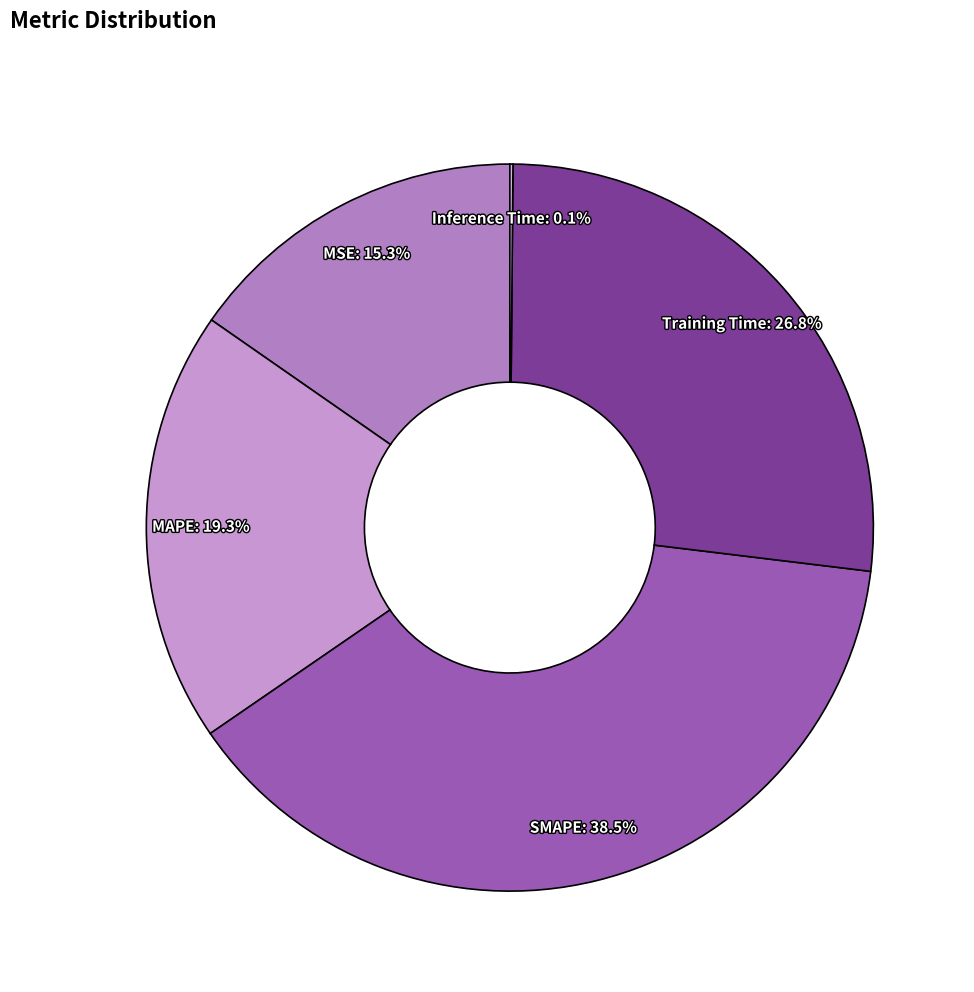

To the nearest percent, what is the difference between the largest and smallest slice percentages?

38%